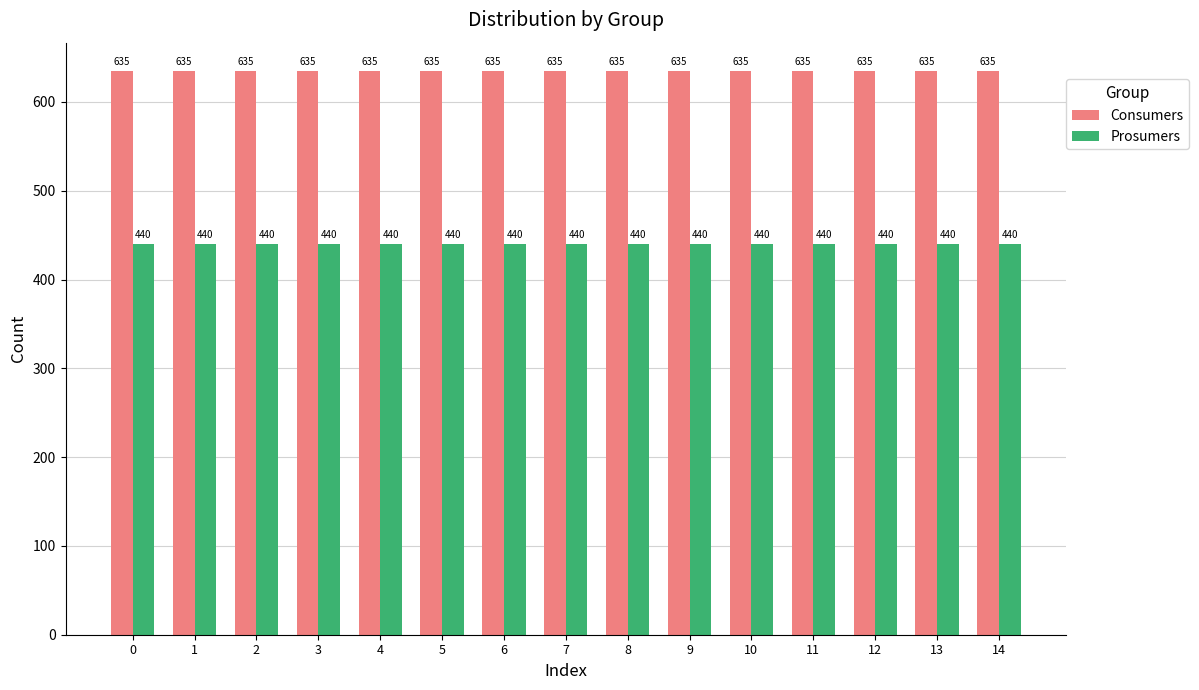

Reading right to left, what are all the values shown in this chart?

Consumers: 635	635	635	635	635	635	635	635	635	635	635	635	635	635	635
Prosumers: 440	440	440	440	440	440	440	440	440	440	440	440	440	440	440